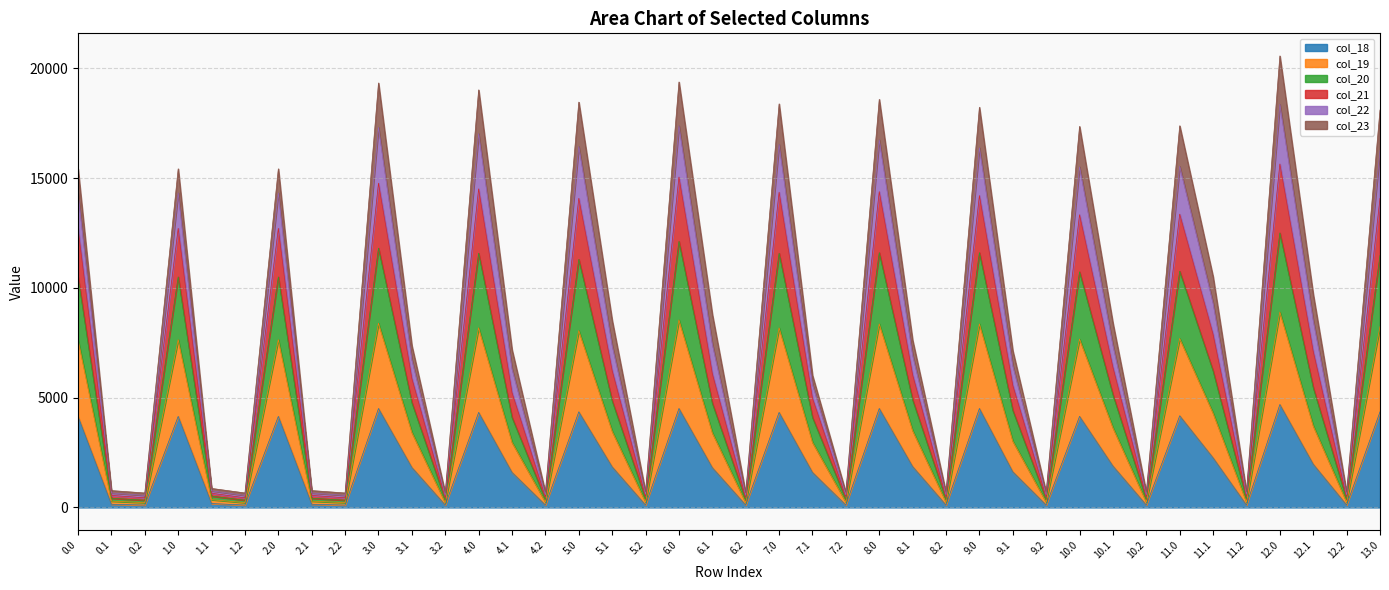

At which label is col_22 closest to 9456?

11.1